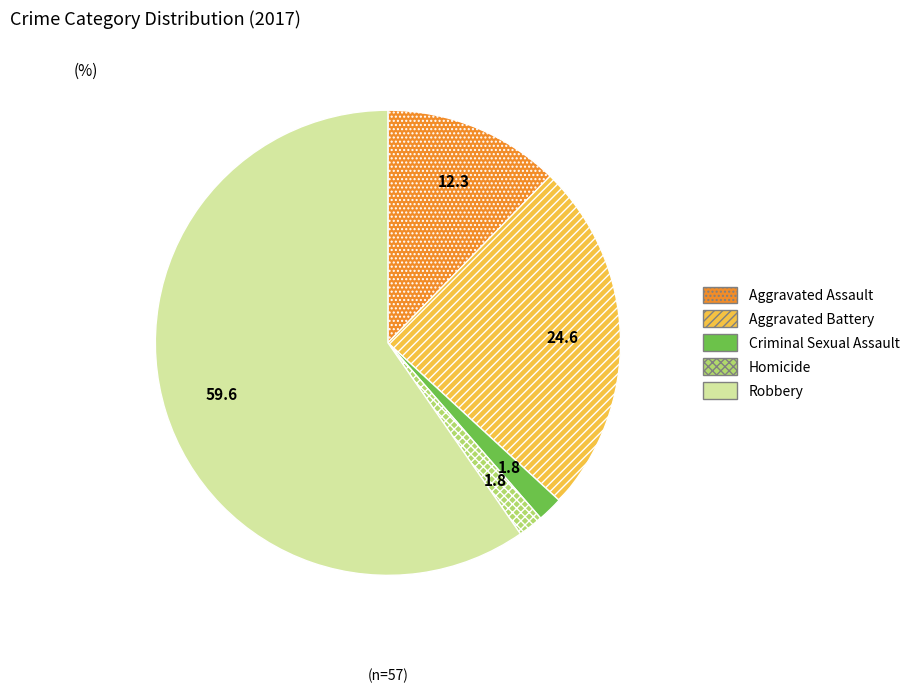

Which category has the biggest portion of the pie?

Robbery